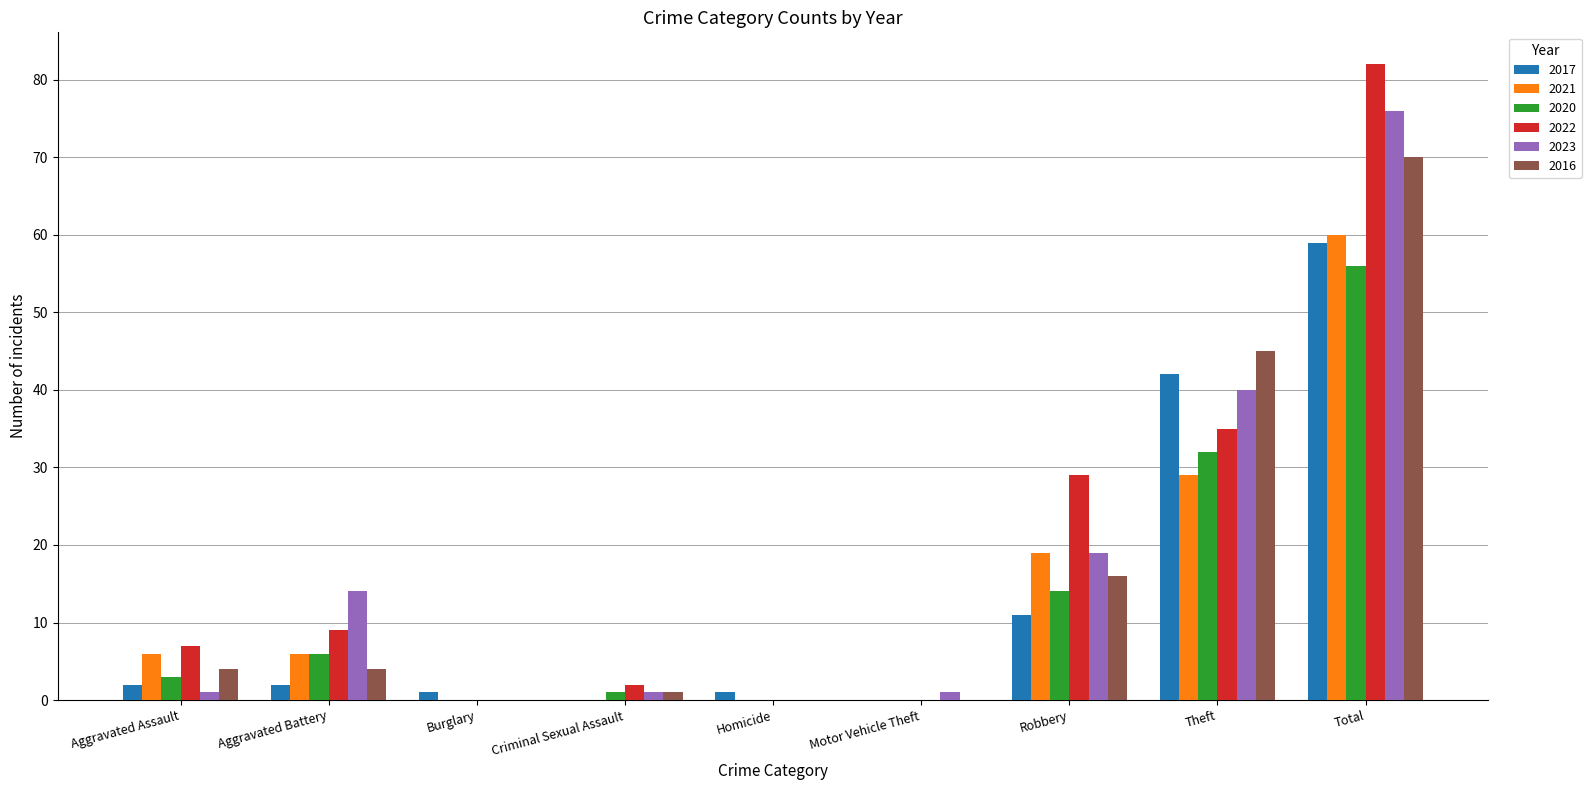

Where is 2022 nearest to the value 41?

Theft